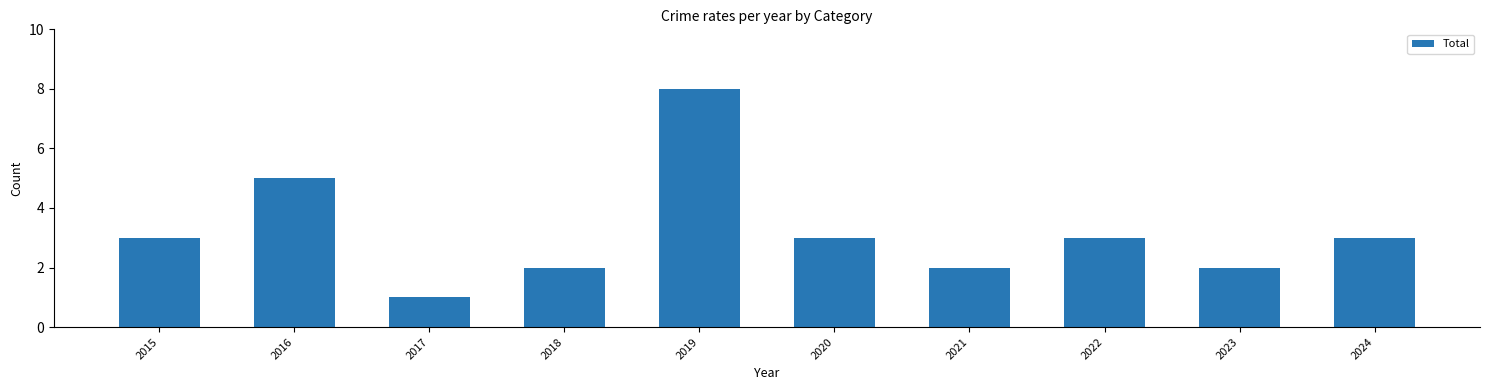

What is the approximate value at 2023?

2